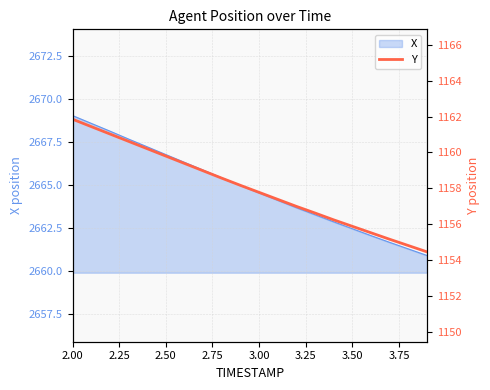

What is the minimum value for X?

2660.9